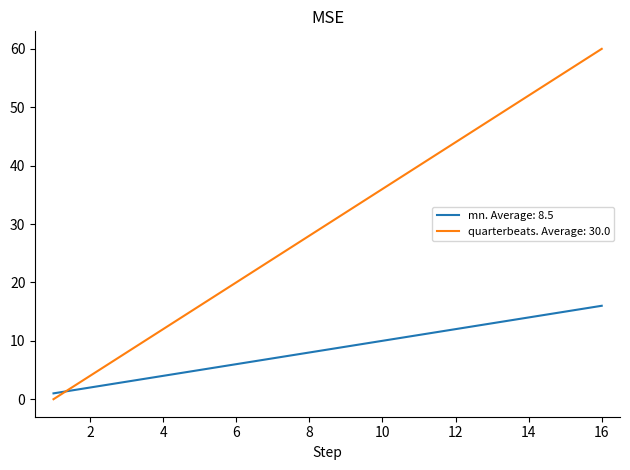

Which series ends up on top after the final intersection of quarterbeats. Average: 30.0 and mn. Average: 8.5?

quarterbeats. Average: 30.0